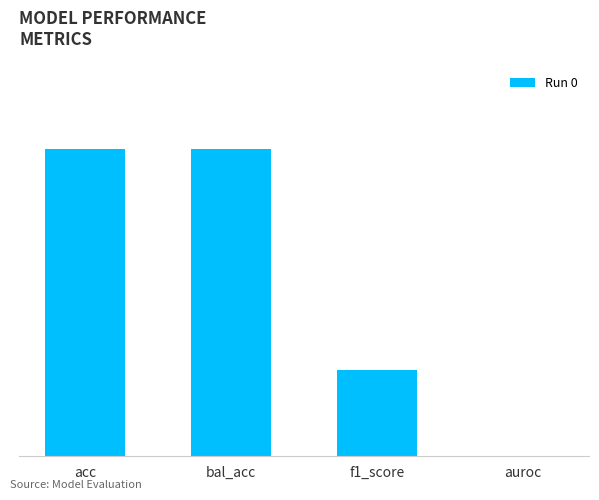

List the labels in order of value, smallest first.

auroc, f1_score, acc, bal_acc